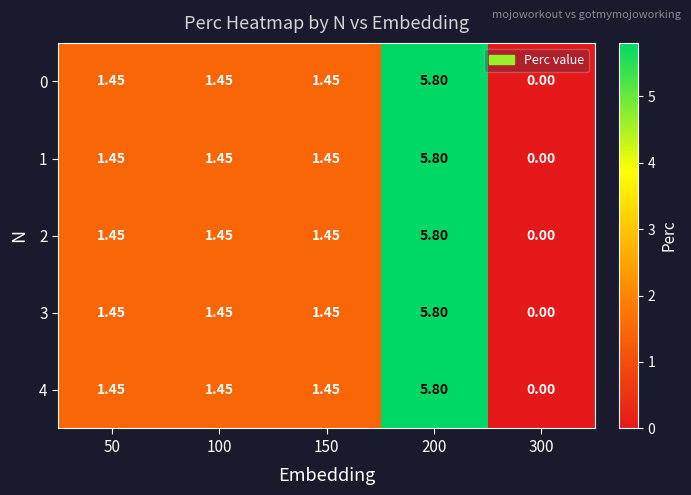

List the series in order of their peak value, highest first.

0, 1, 2, 3, 4